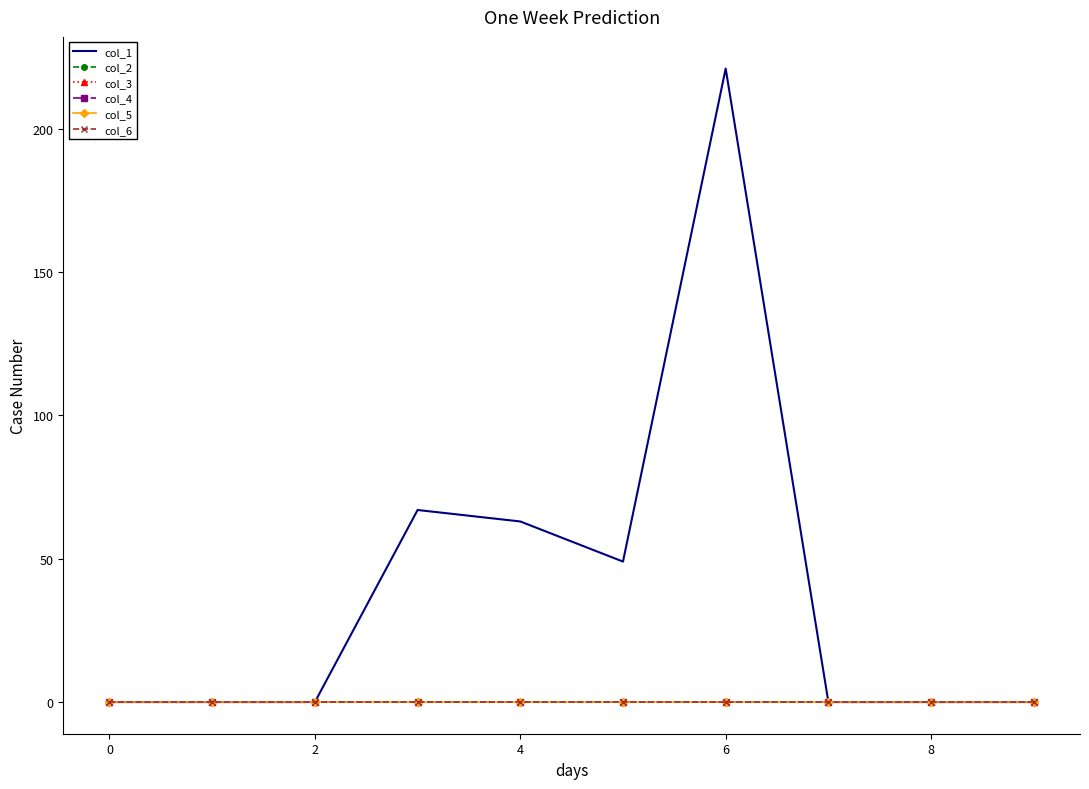

What are all the series names shown in the legend?

col_1, col_2, col_3, col_4, col_5, col_6